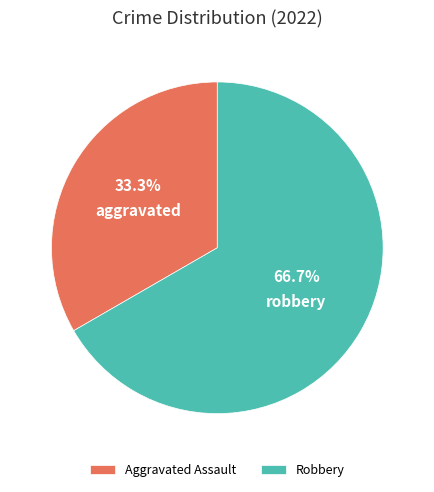

What percentage is the Robbery slice, to the nearest percent?

67%